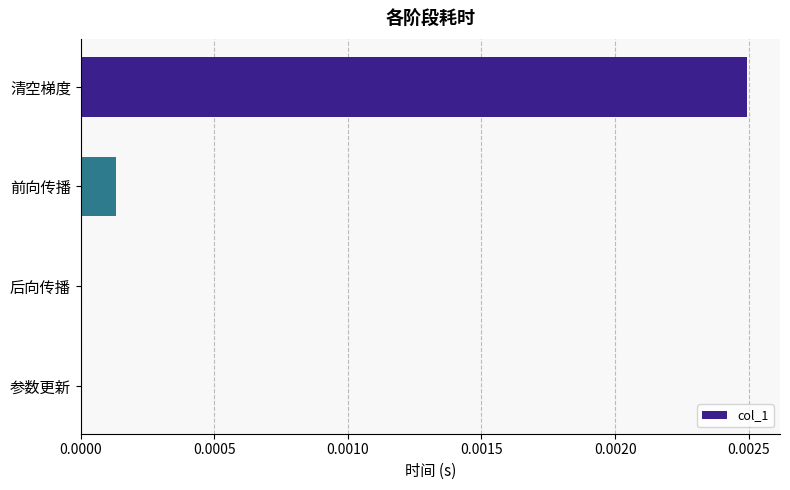

Count the number of data series in this chart.

1